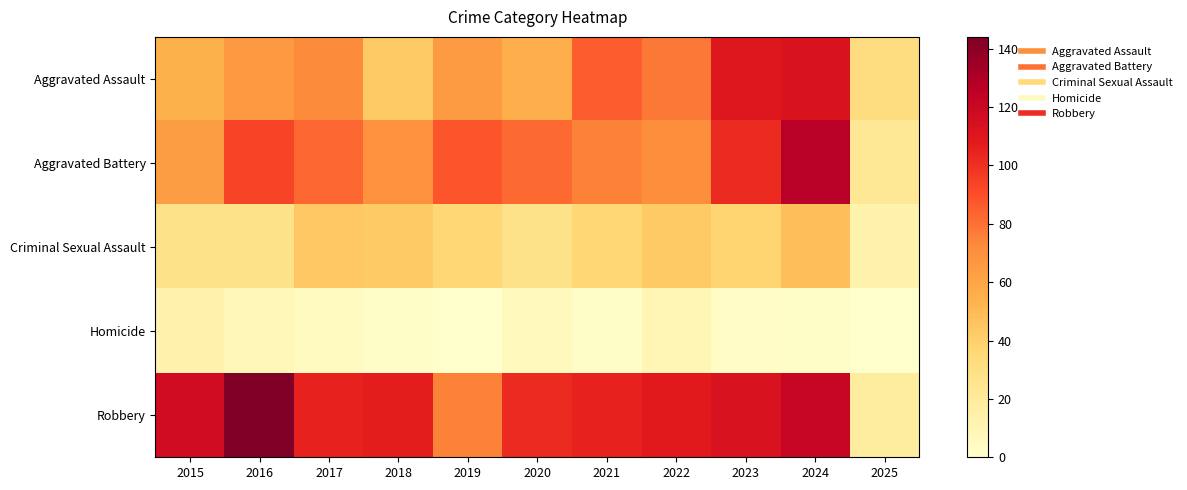

Which series has the largest range (max minus min)?

Robbery